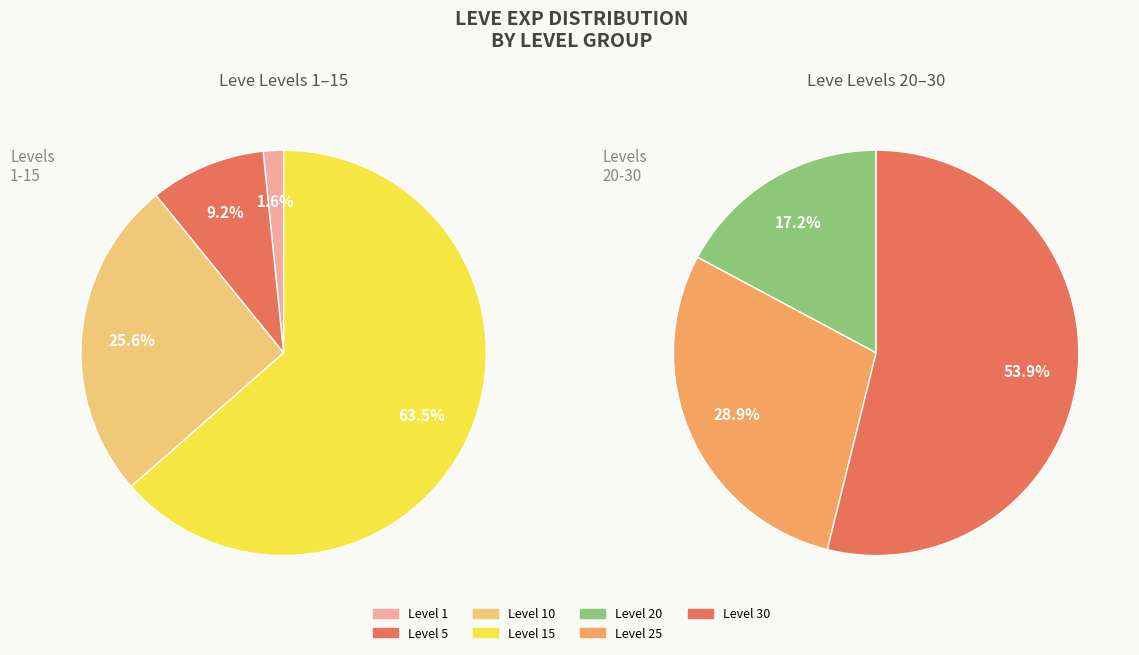

How many segments does this pie chart have?

7